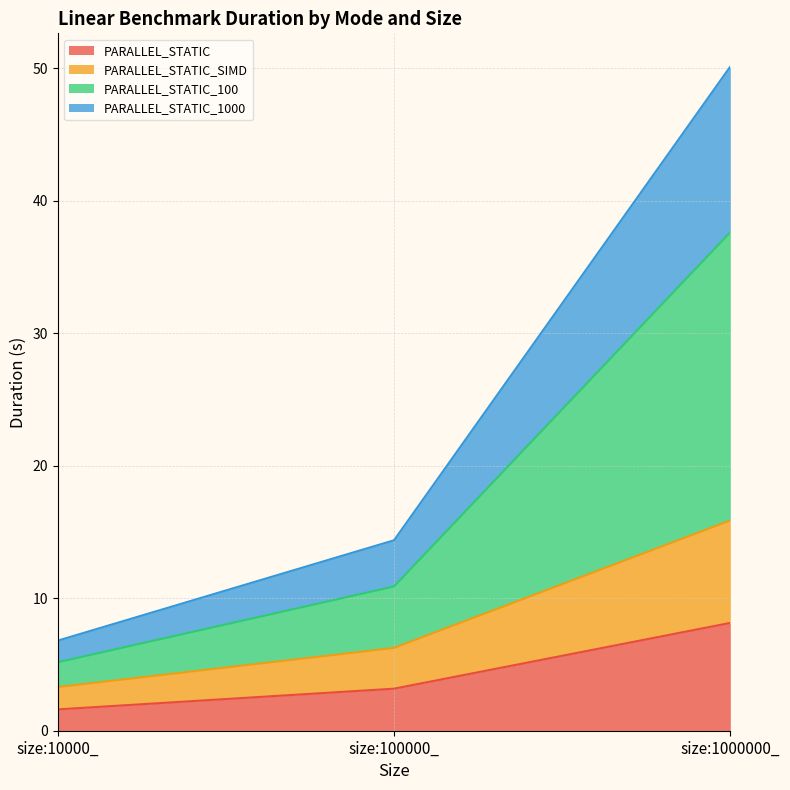

What is the total value across all series at size:100000_?

14.4